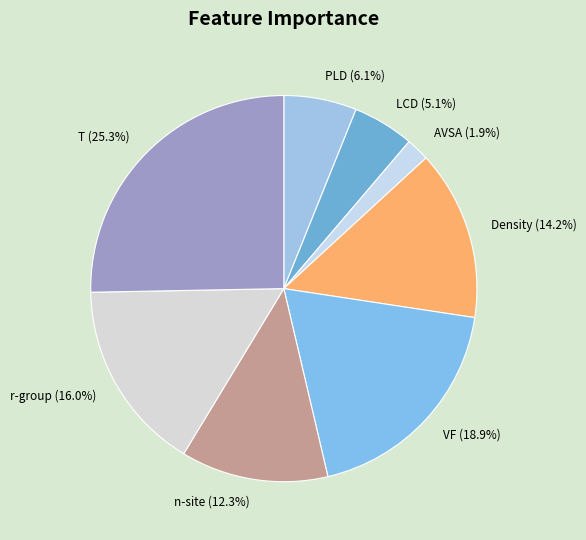

Which category has the biggest portion of the pie?

T